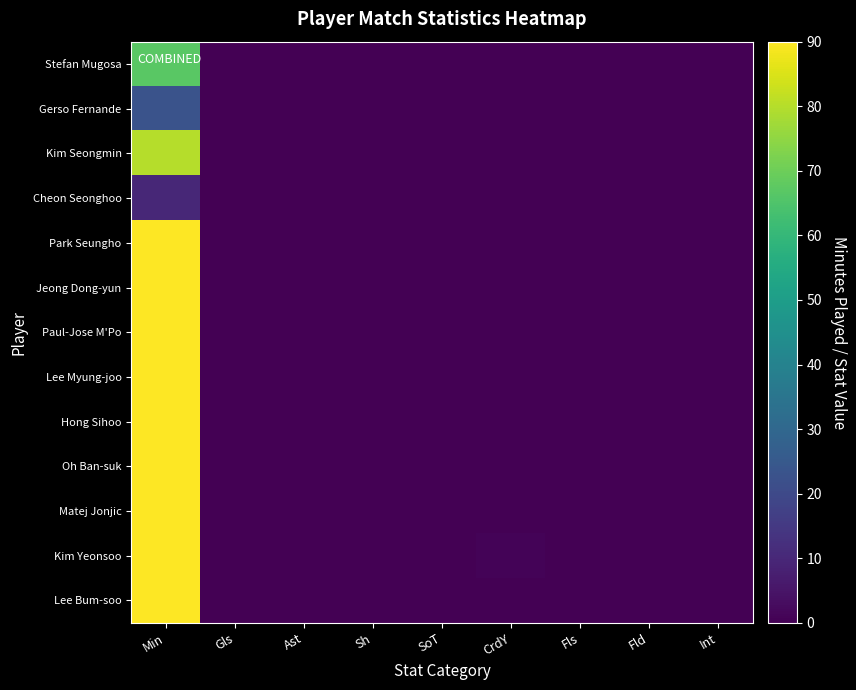

List the series in order of their peak value, highest first.

Park Seungho, Jeong Dong-yun, Paul-Jose M'Po, Lee Myung-joo, Hong Sihoo, Oh Ban-suk, Matej Jonjic, Kim Yeonsoo, Lee Bum-soo, Kim Seongmin, Stefan Mugosa, Gerso Fernande, Cheon Seonghoo